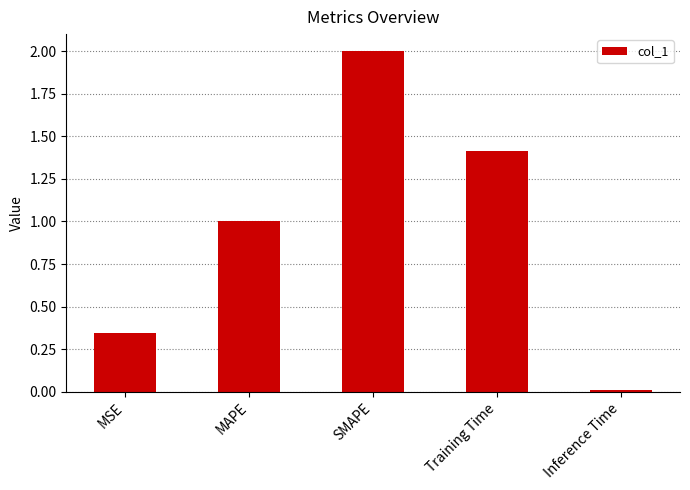

How many bars are there in total?

5